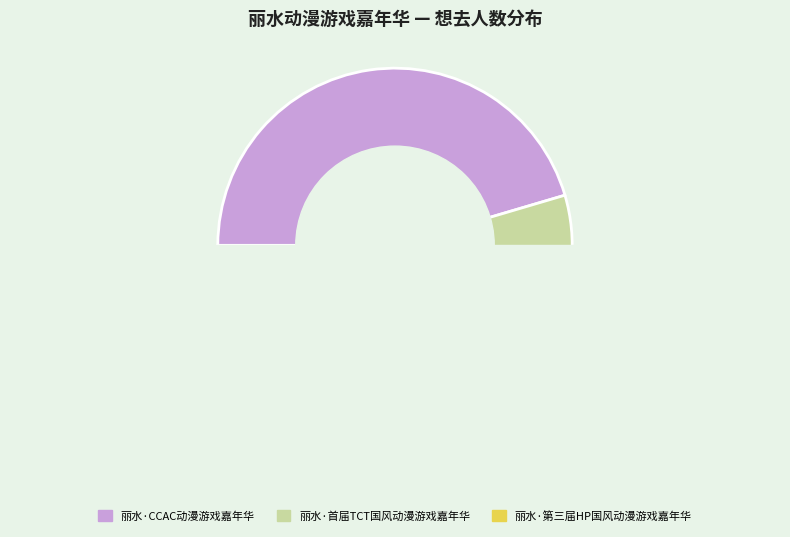

How many segments does this pie chart have?

3